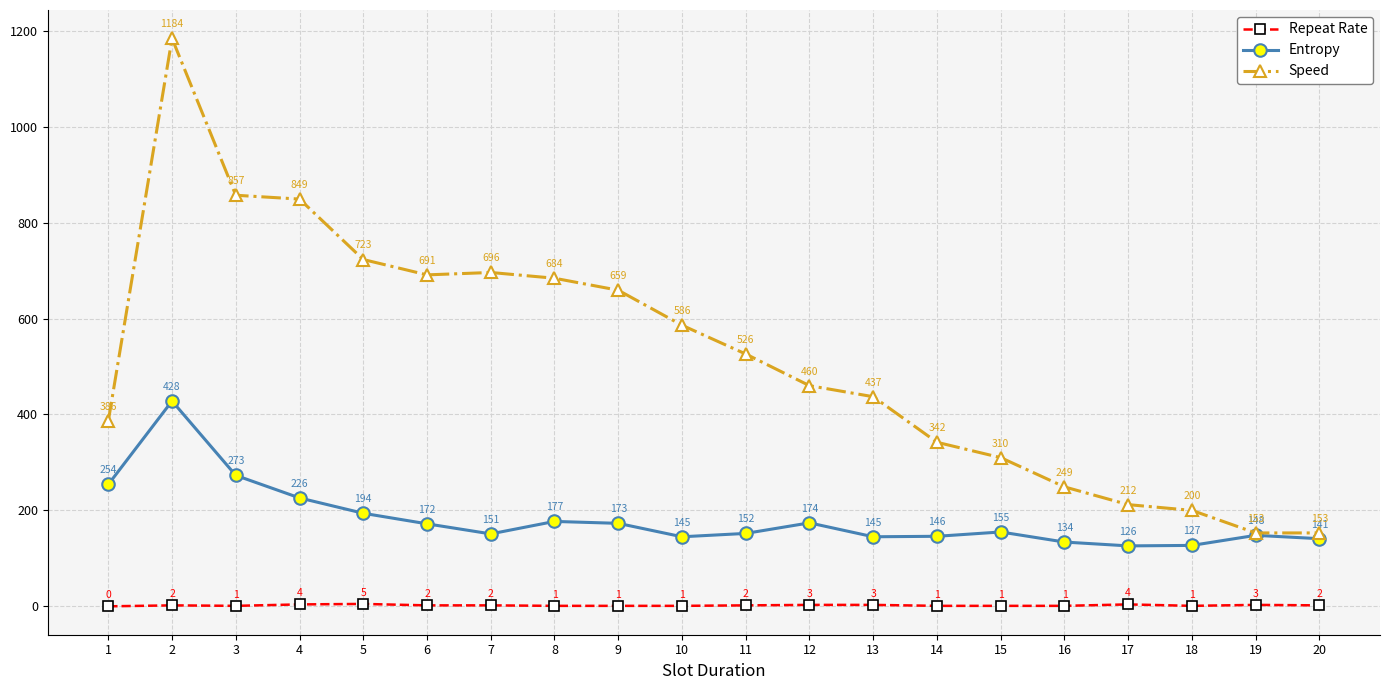

Reading left to right, what are all the values shown in this chart?

Repeat Rate: 0	2	1	4	5	2	2	1	1	1	2	3	3	1	1	1	4	1	3	2
Entropy: 254	428	273	226	194	172	151	177	173	145	152	174	145	146	155	134	126	127	148	141
Speed: 386	1184	857	849	723	691	696	684	659	586	526	460	437	342	310	249	212	200	153	153